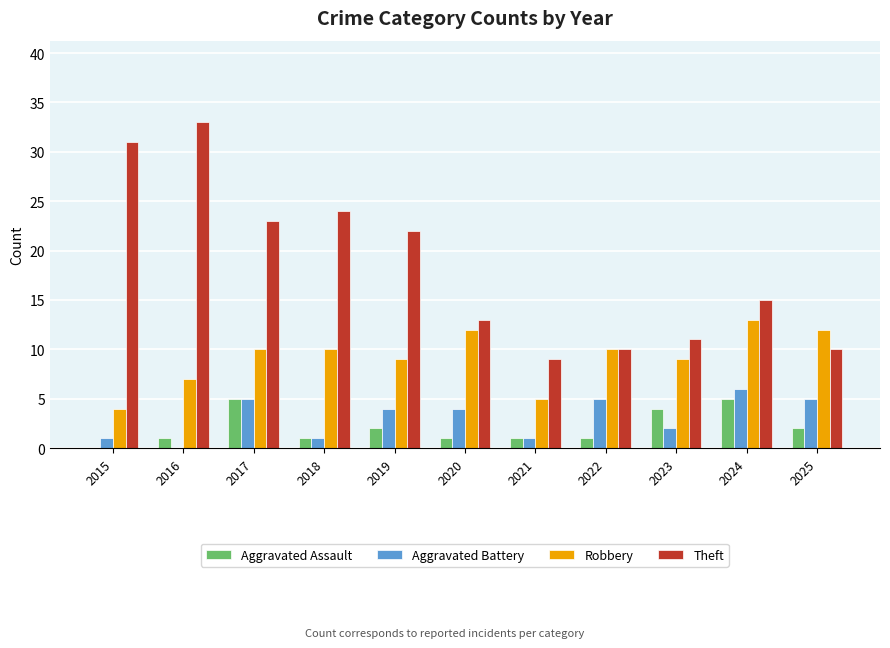

What value does the Aggravated Assault series have at 2025?

2